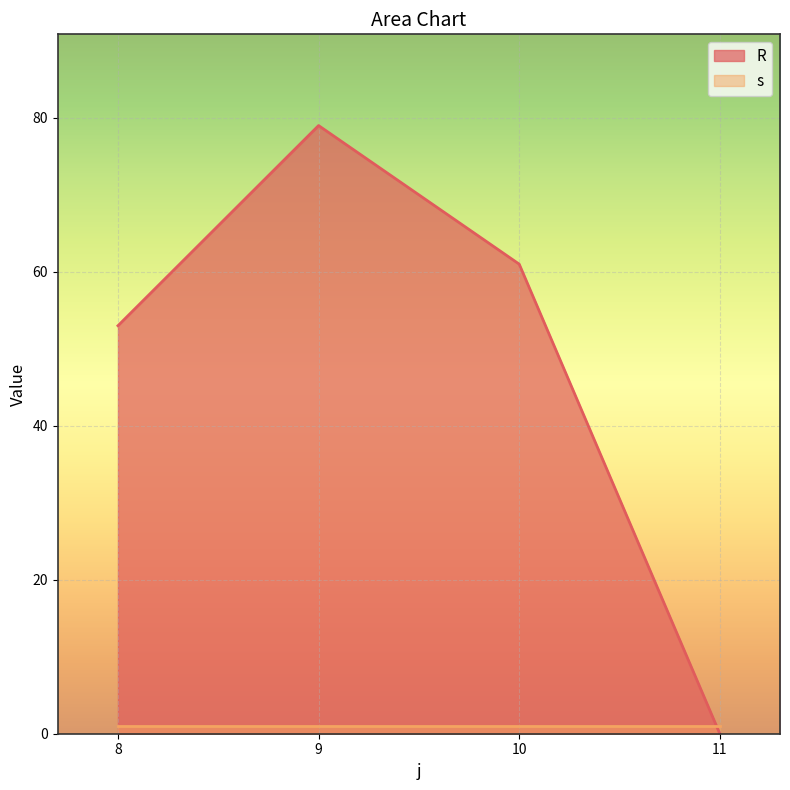

True or false: the data shows 53 at 8.

True